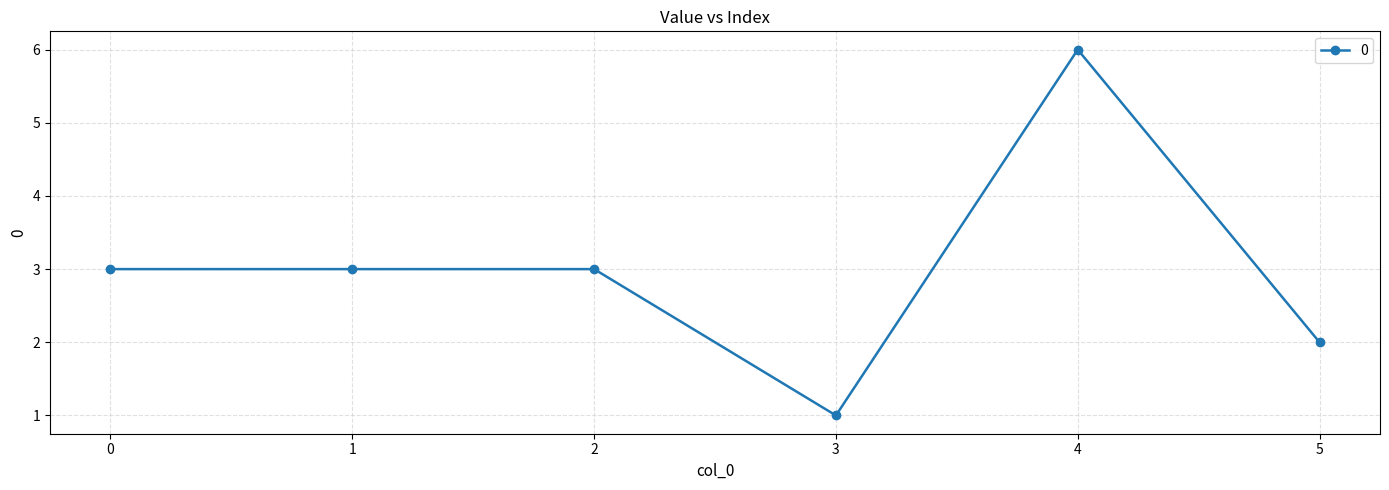

Does the chart display data point markers on the line(s)?

Yes